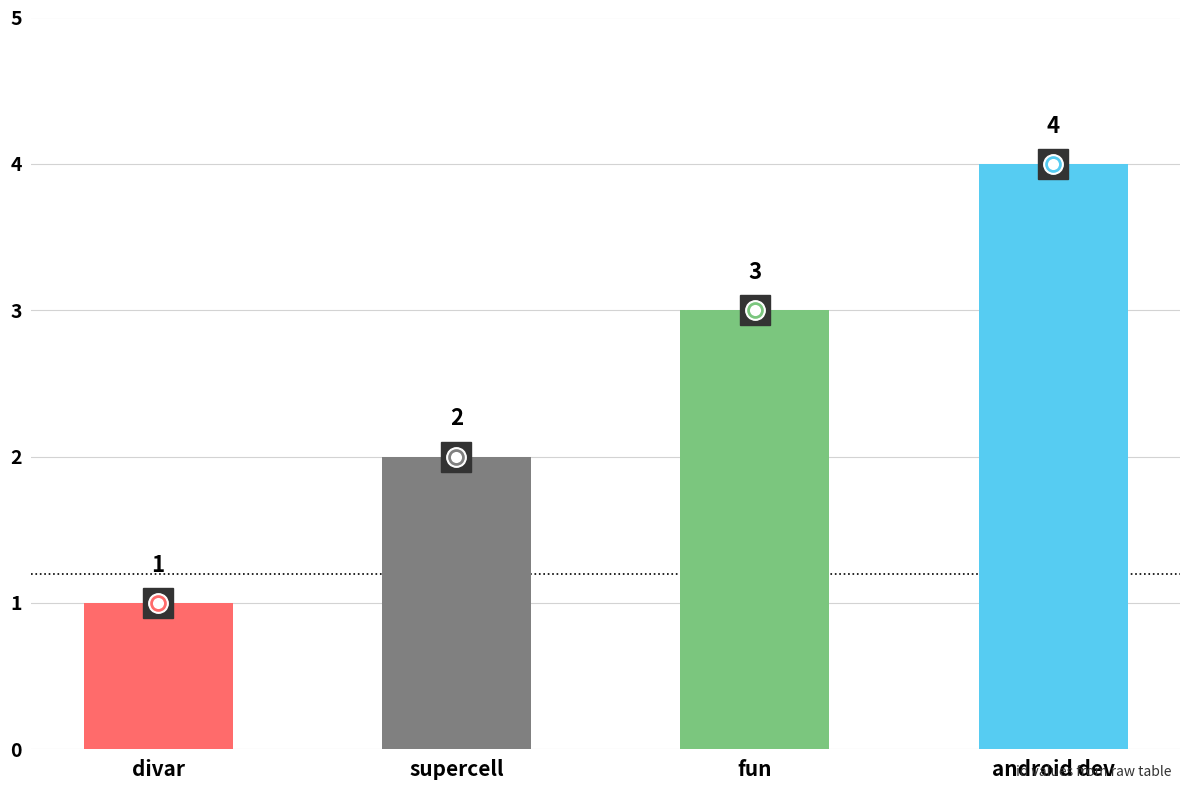

What is the greatest value displayed?

4